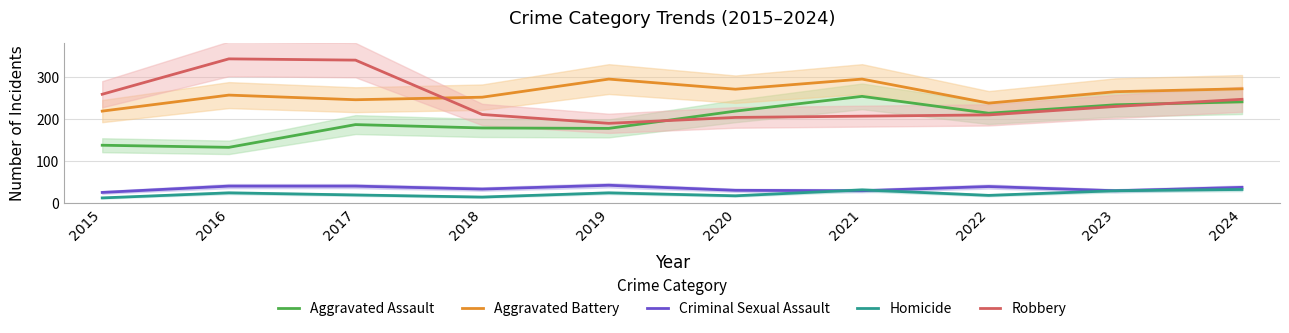

What is the spread (max minus min) of values at 2018?

237